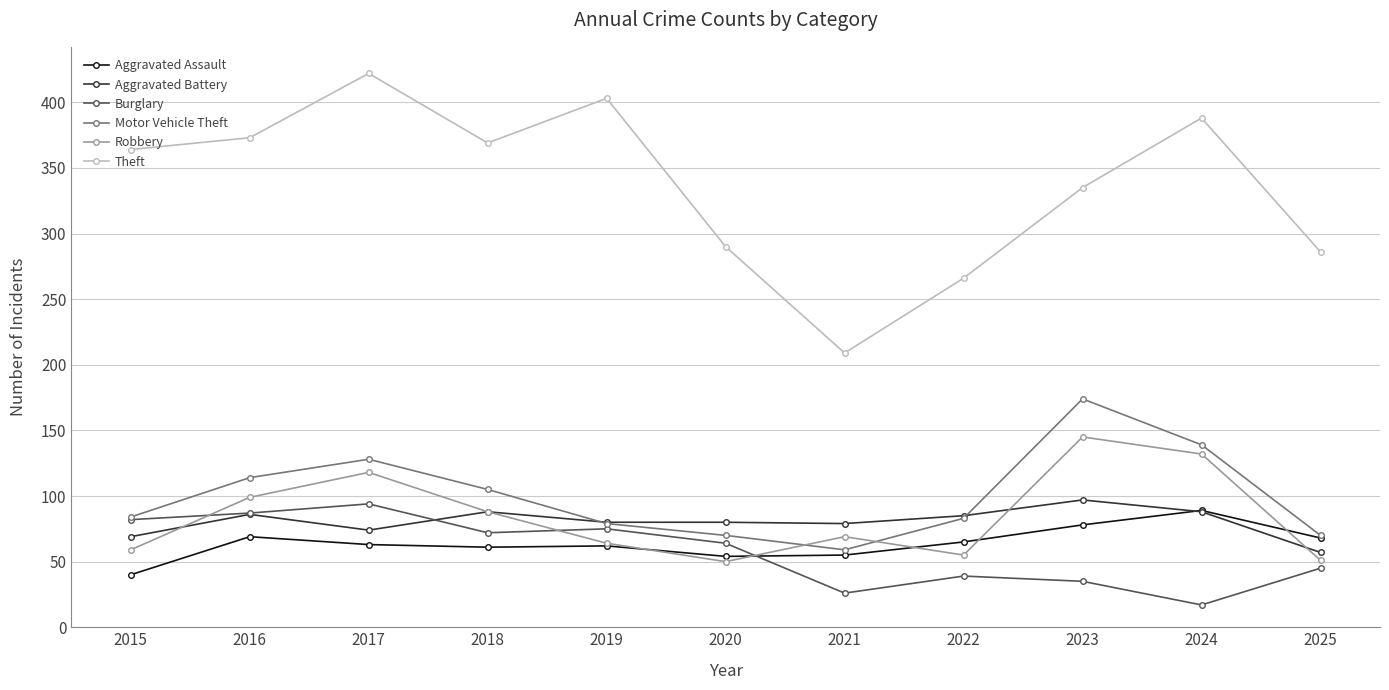

True or false: Theft has a value of 509 at 2020.

False